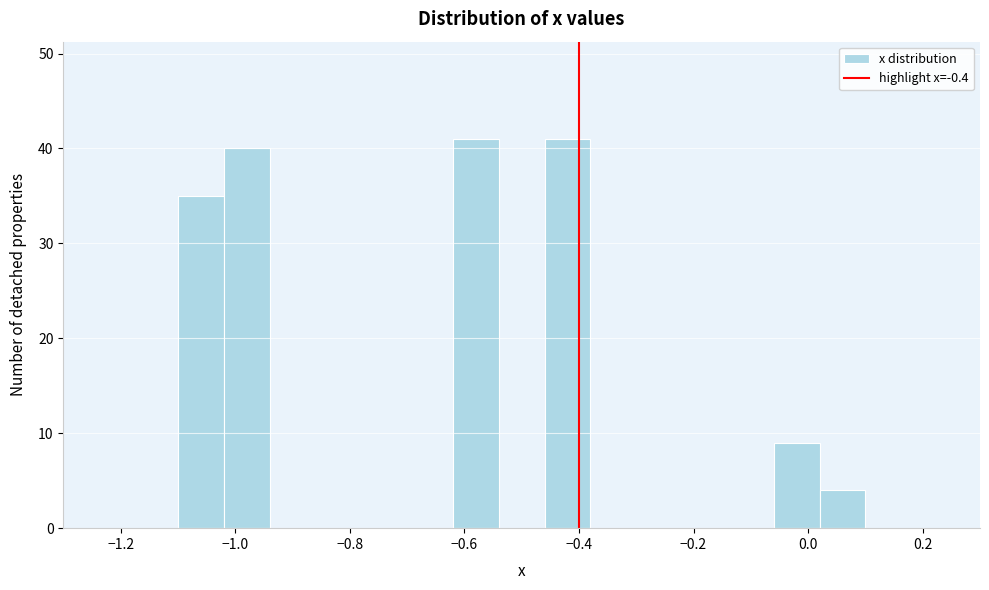

Reading left to right, transcribe this chart: for each bar, give the range it covers on the x-axis and its height. The values are not printed on the chart, so give them approximately, as read against the axis.

-1.10 to -1.02: 35
-1.02 to -0.94: 40
-0.94 to -0.86: 0
-0.86 to -0.78: 0
-0.78 to -0.70: 0
-0.70 to -0.62: 0
-0.62 to -0.54: 41
-0.54 to -0.46: 0
-0.46 to -0.38: 41
-0.38 to -0.30: 0
-0.30 to -0.22: 0
-0.22 to -0.14: 0
-0.14 to -0.06: 0
-0.06 to 0.02: 9
0.02 to 0.10: 4